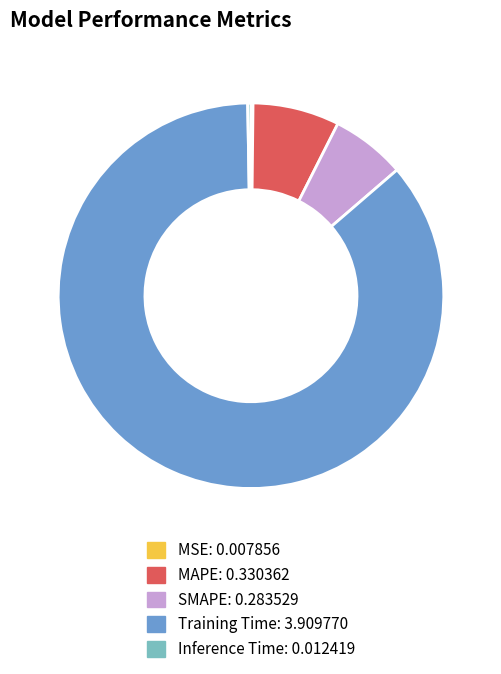

Which category has the biggest portion of the pie?

Training Time